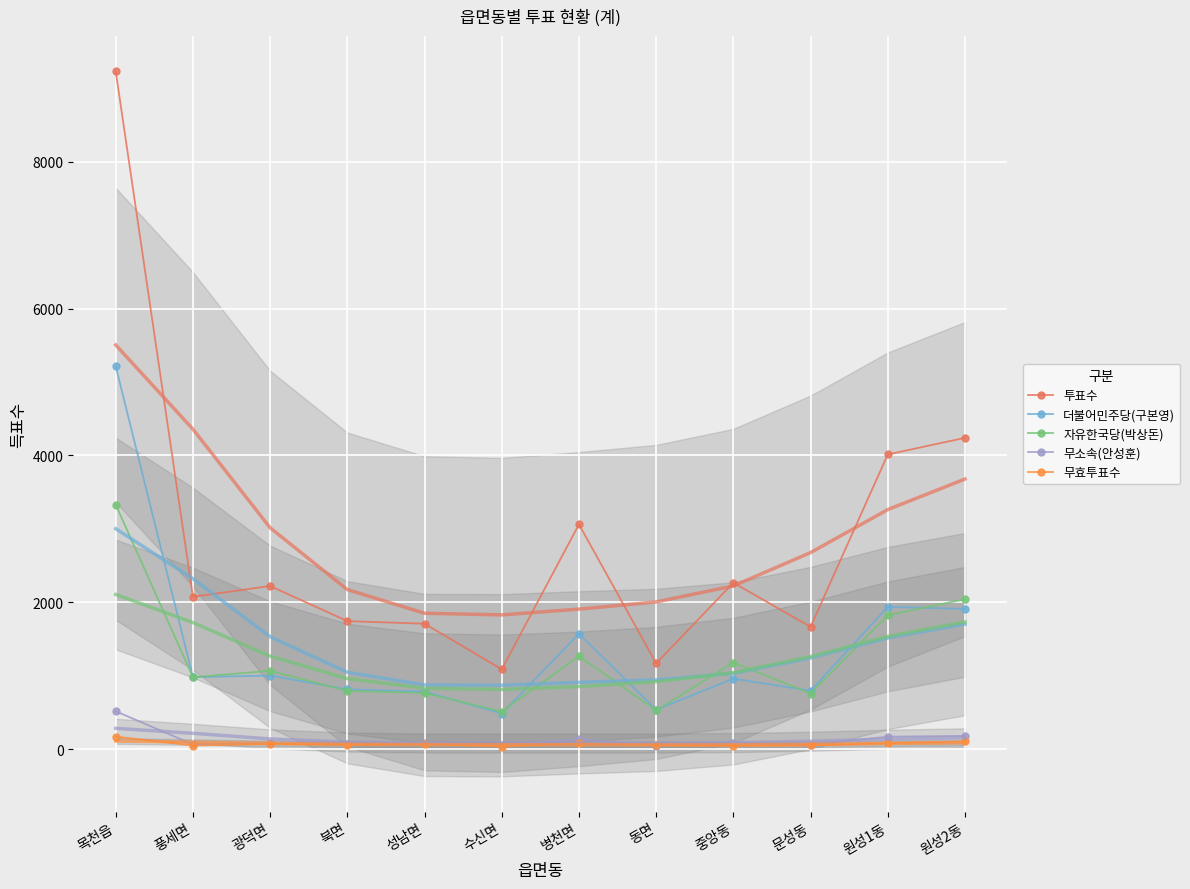

At which category does 더불어민주당(구본영) reach its first local peak?

광덕면